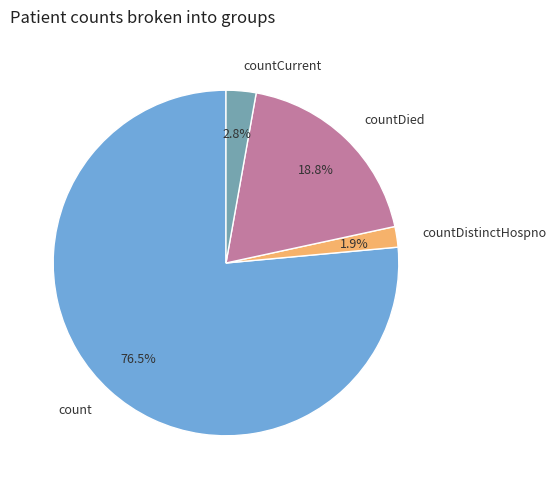

Count the number of slices in the pie.

4